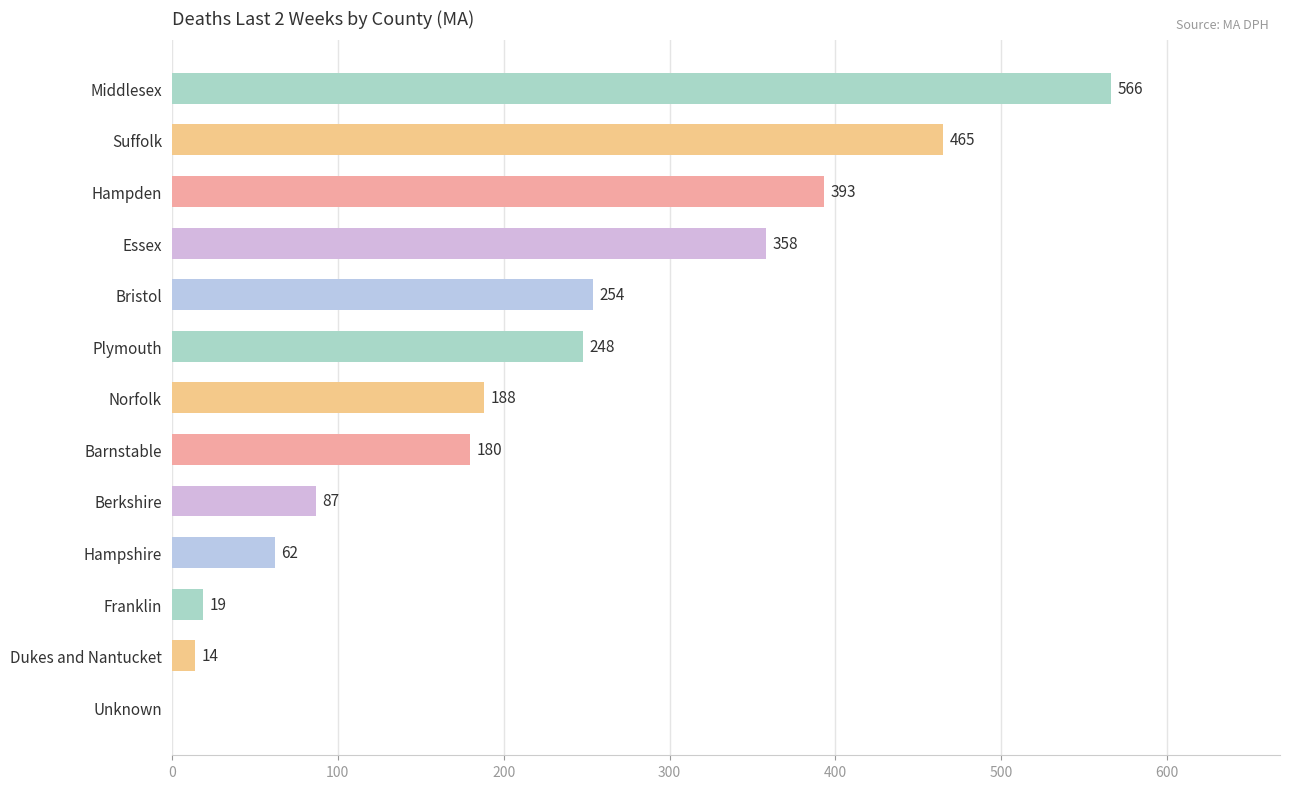

Are the bars horizontal?

Yes